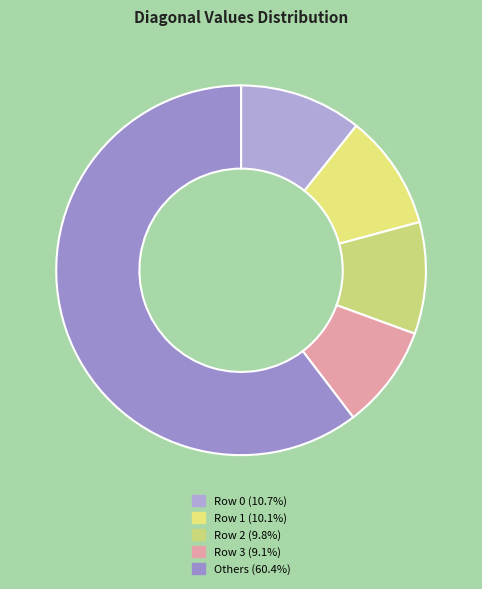

Count the number of slices in the pie.

5